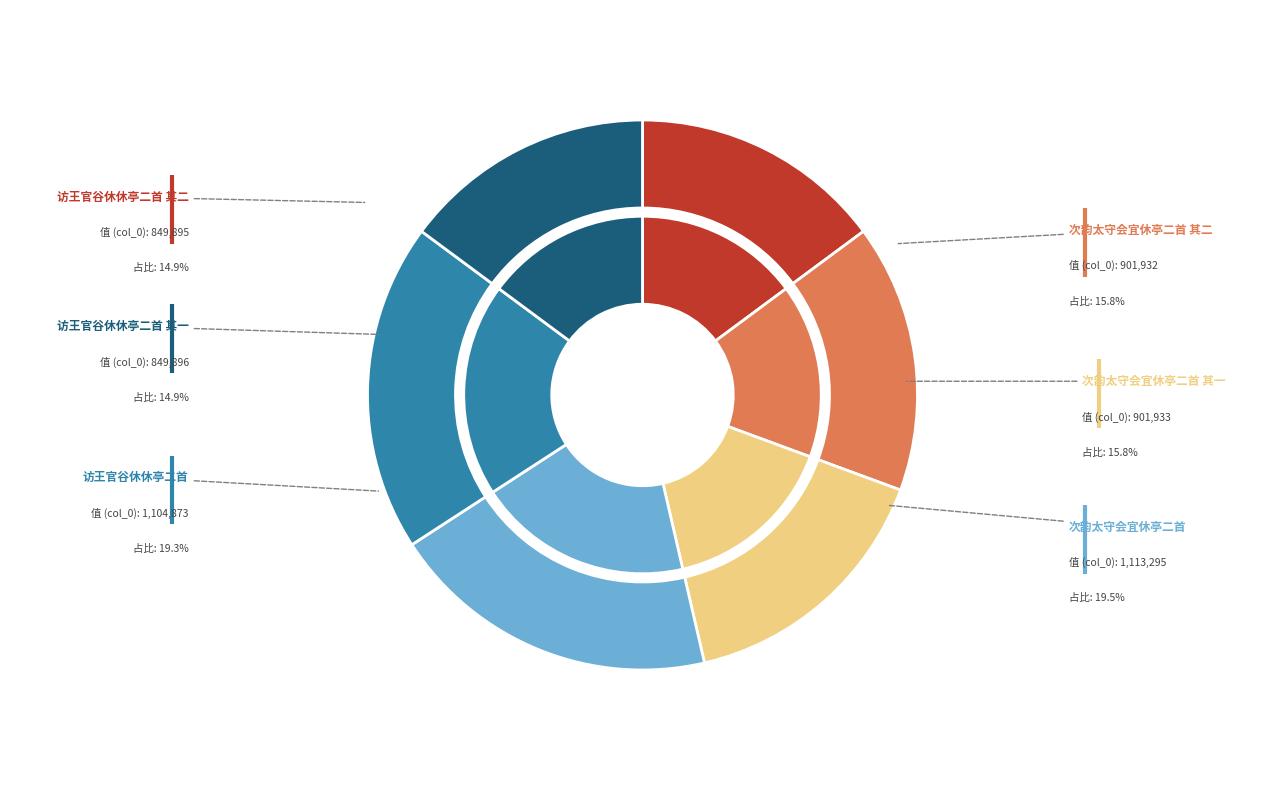

What is the change in value from 次韵太守会宜休亭二首 其二 to 访王官谷休休亭二首?

+202941